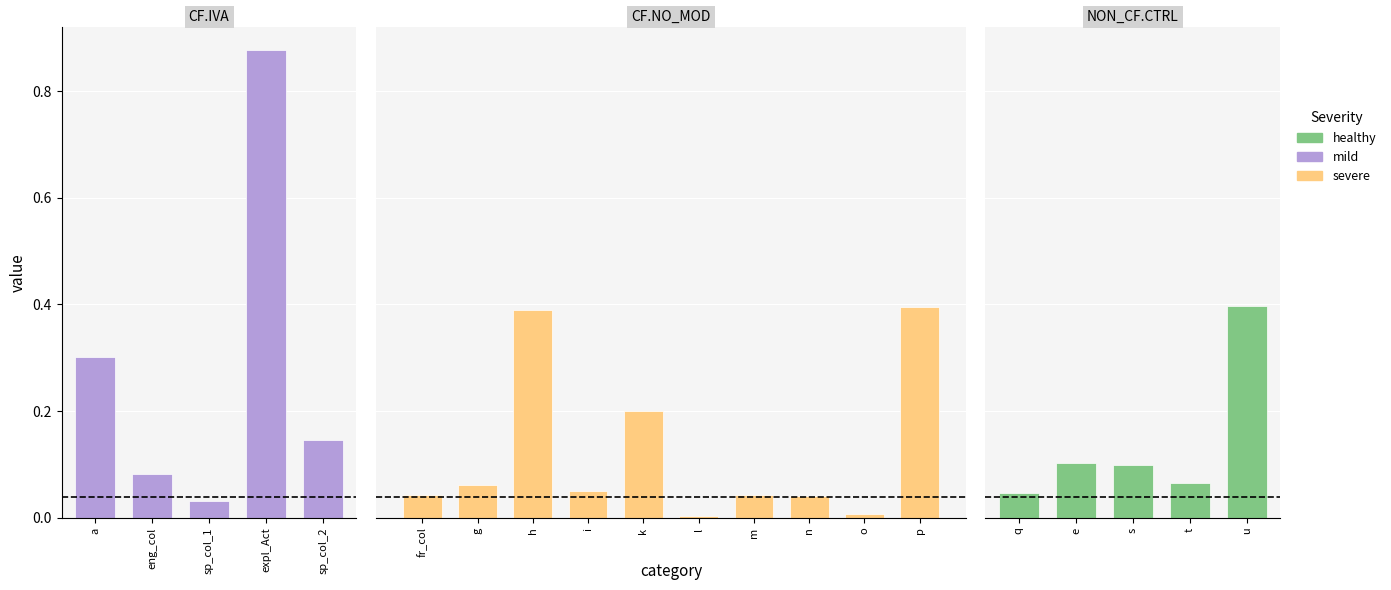

Rank the categories by value from highest to lowest.

expl_Act, u, p, h, a, k, sp_col_2, e, s, eng_col, t, g, i, q, fr_col, m, n, sp_col_1, o, l